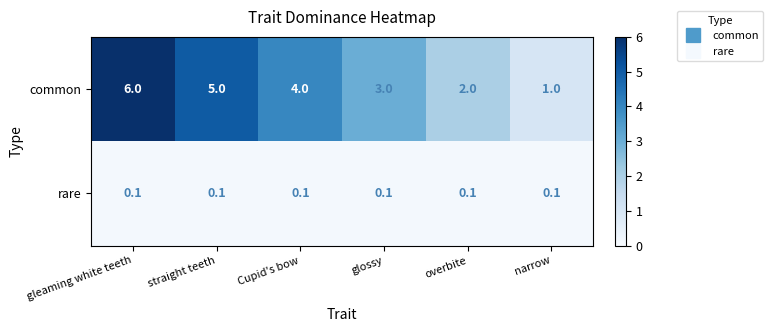

Reading right to left, extract all data points from this chart.

common: narrow=1.0	overbite=2.0	glossy=3.0	Cupid's bow=4.0	straight teeth=5.0	gleaming white teeth=6.0
rare: narrow=0.1	overbite=0.1	glossy=0.1	Cupid's bow=0.1	straight teeth=0.1	gleaming white teeth=0.1